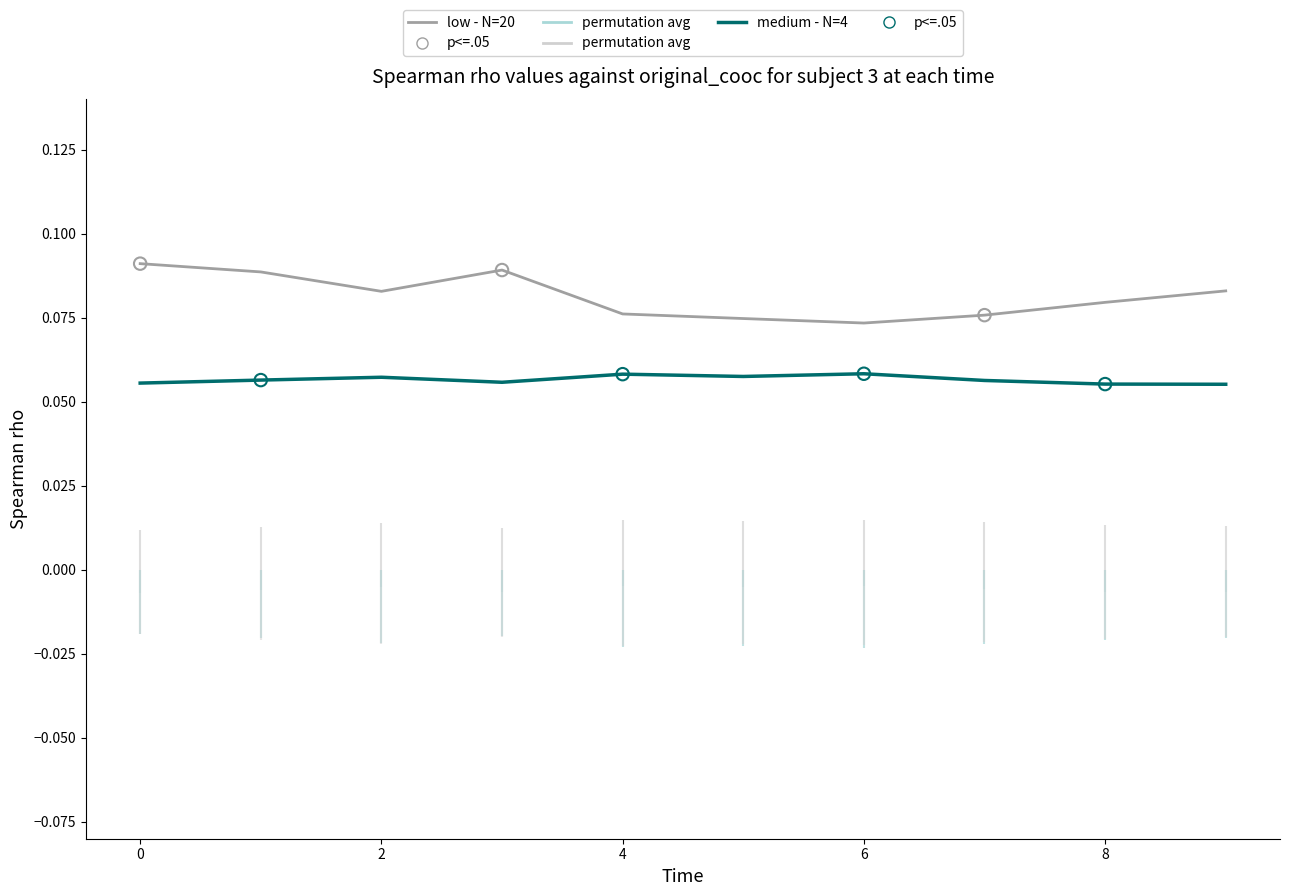

At how many categories does at least one series exceed 0?

10